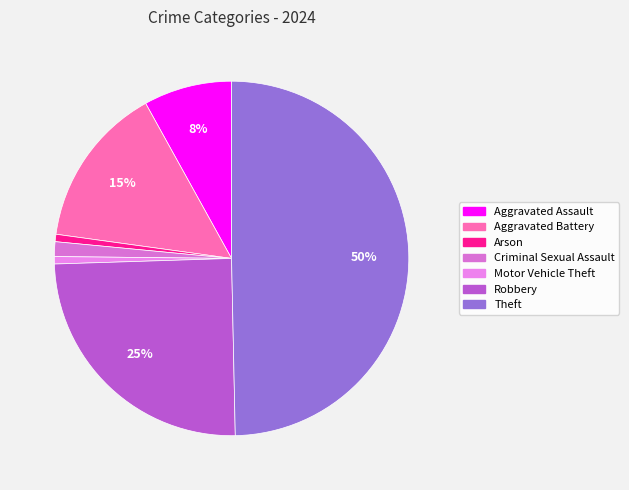

True or false: Aggravated Battery accounts for 15% of the total.

True